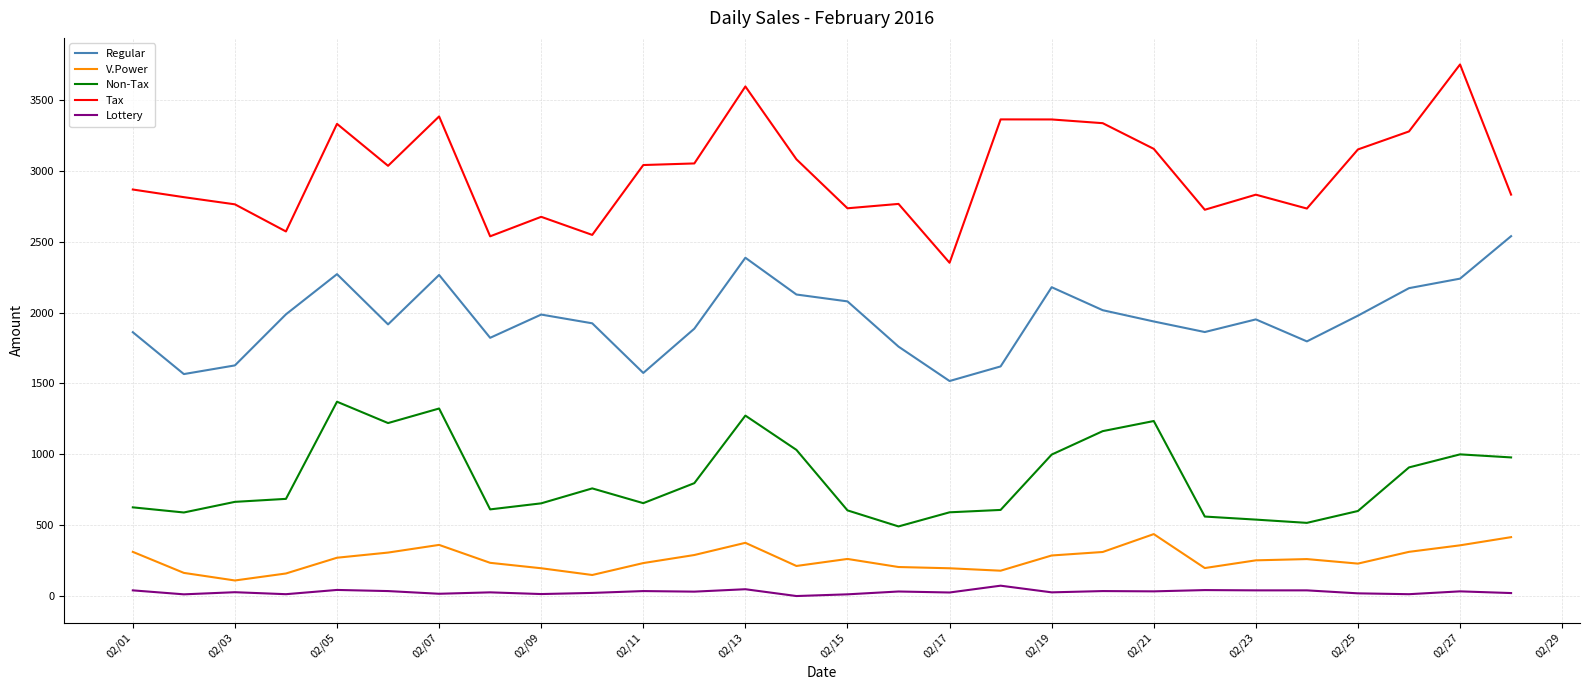

Which series has the largest total across all categories?

Tax